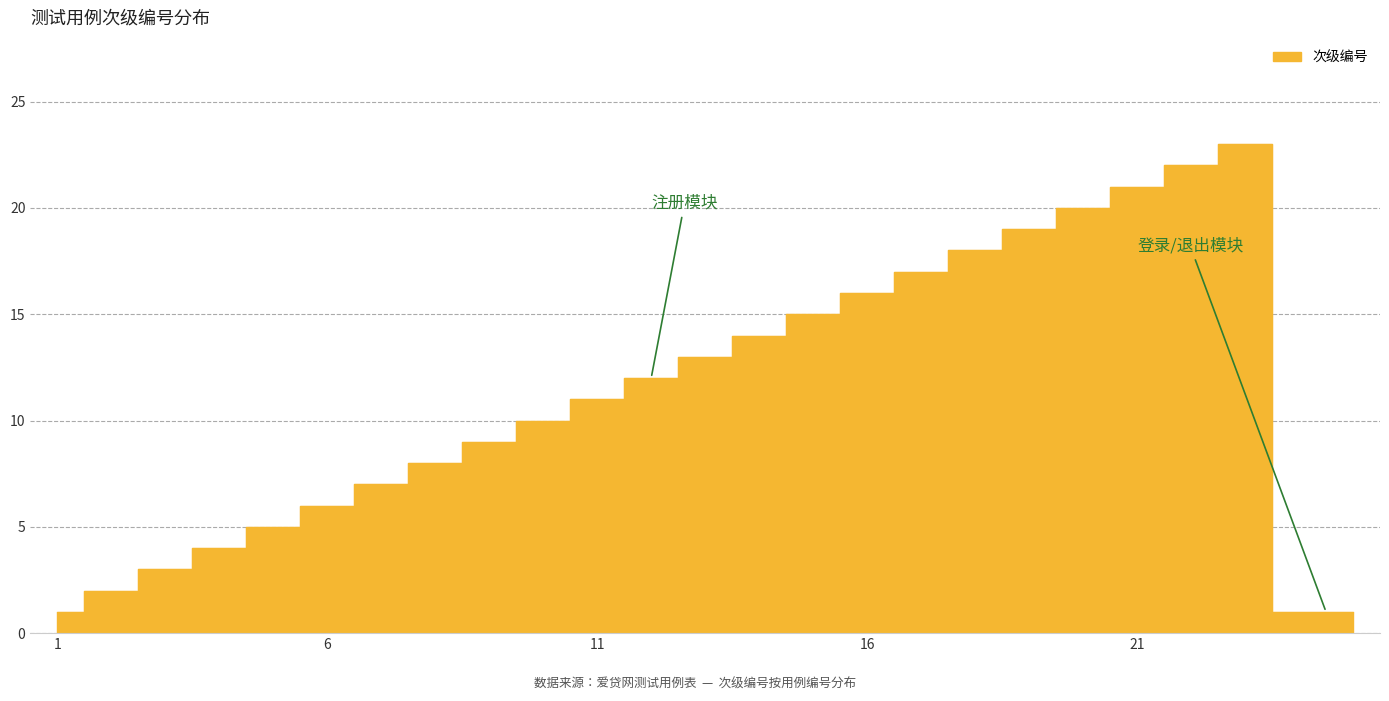

Which has a higher value, 15 or 5?

15